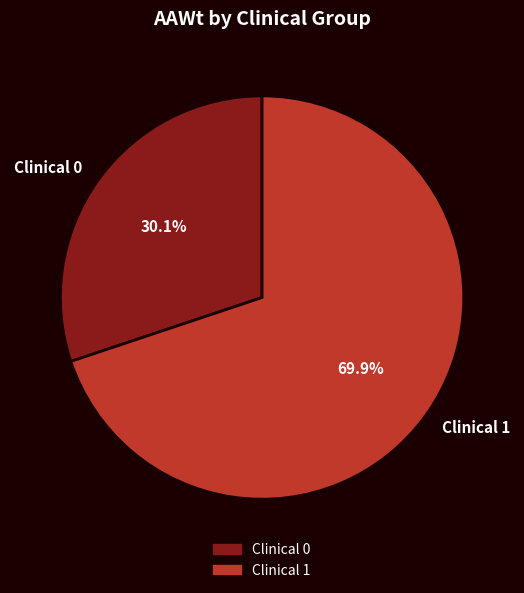

Which slice is the largest?

Clinical 1